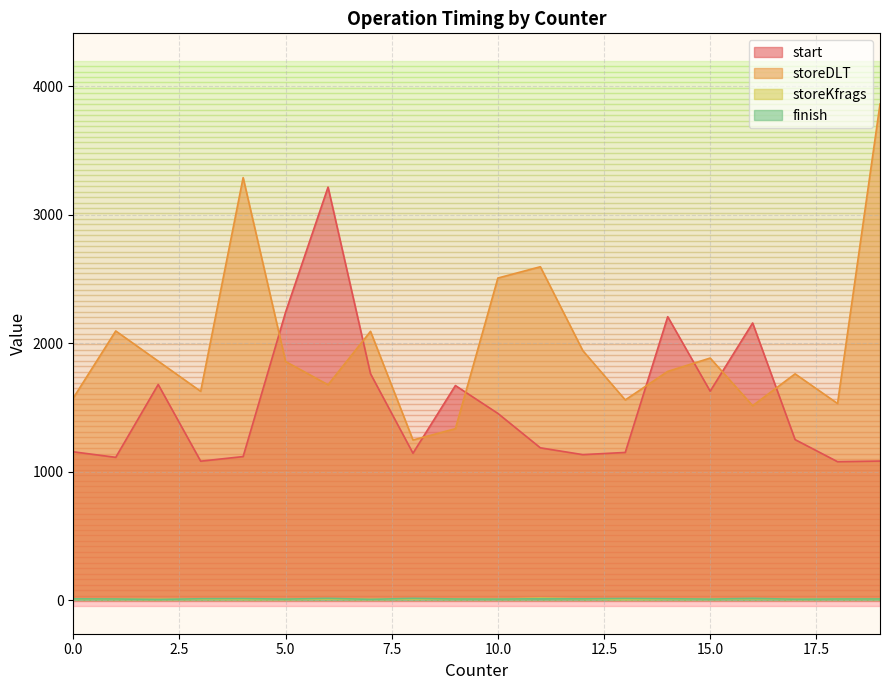

True or false: start and storeKfrags cross at least once.

False